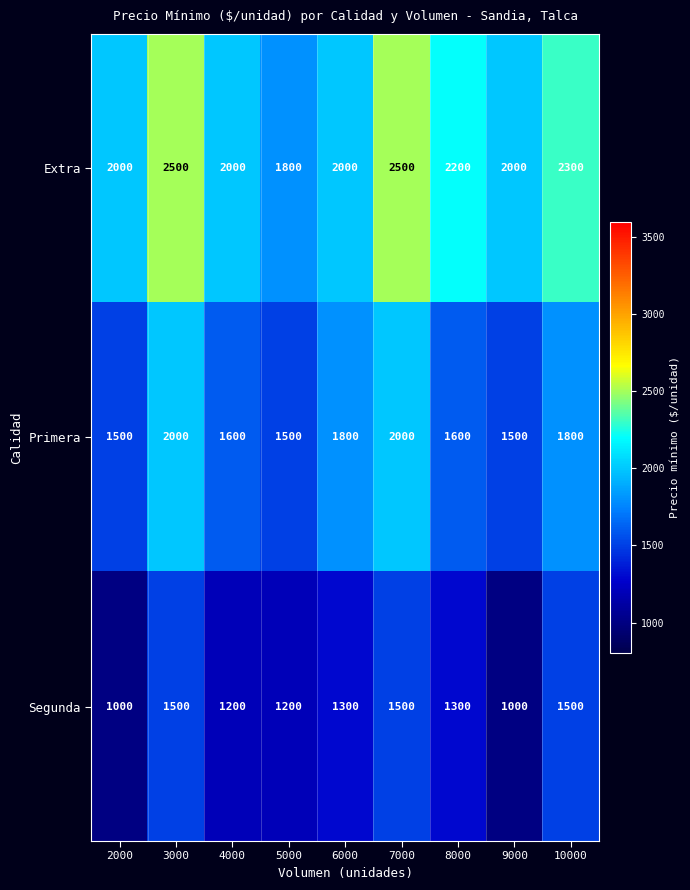

Which series changed the most between 8000 and 9000?

Segunda